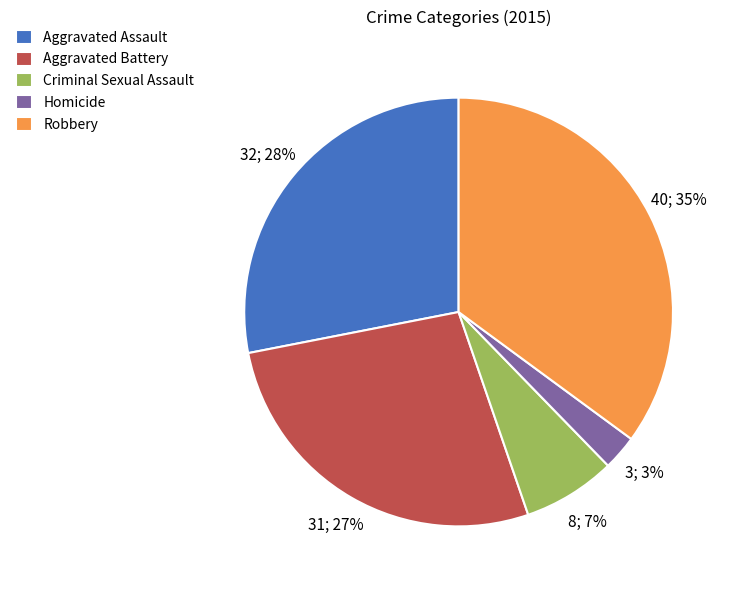

Rank the categories by value from lowest to highest.

Homicide, Criminal Sexual Assault, Aggravated Battery, Aggravated Assault, Robbery